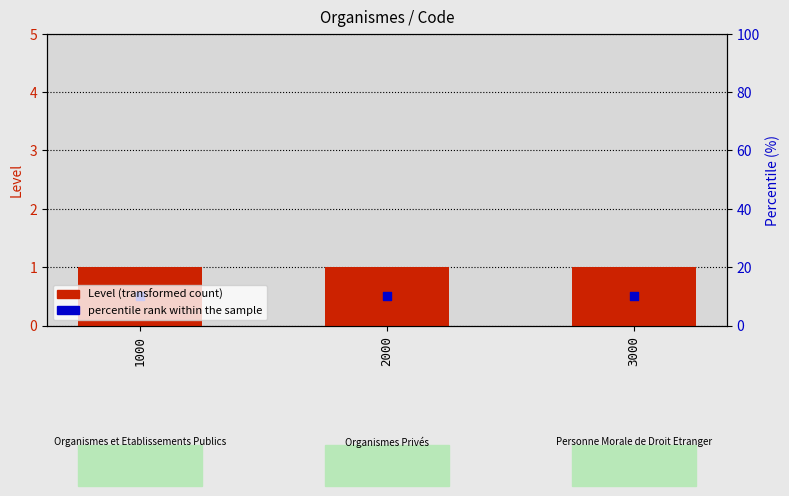

Which series has the largest total across all categories?

Level (transformed count)